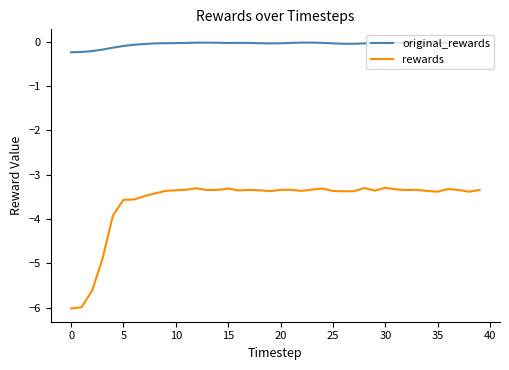

Which series has the largest total across all categories?

original_rewards